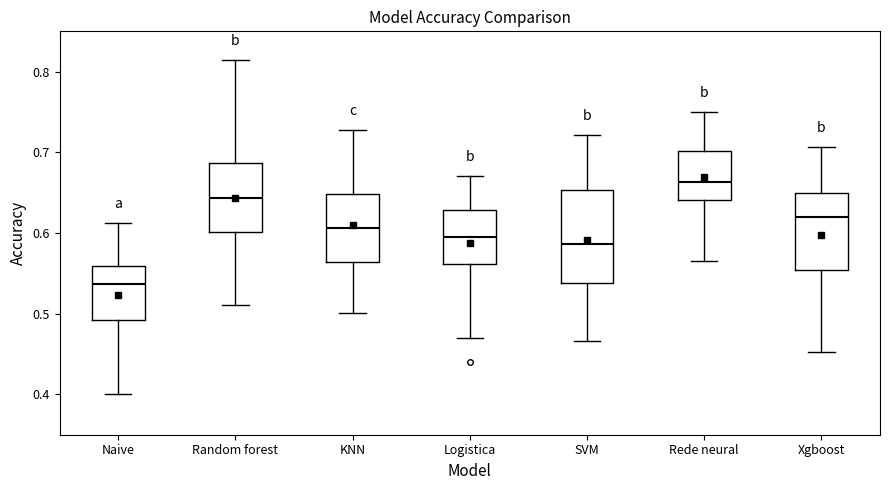

Reading left to right, read every box against the y-axis: the position of its median line, the range the box covers, and the ends of its whiskers. The values are not printed on the chart, so give them approximately, as read against the axis.

Naive: median 0.54, box 0.49 to 0.56, whiskers 0.40 to 0.61
Random forest: median 0.64, box 0.60 to 0.69, whiskers 0.51 to 0.81
KNN: median 0.61, box 0.56 to 0.65, whiskers 0.50 to 0.73
Logistica: median 0.60, box 0.56 to 0.63, whiskers 0.47 to 0.67
SVM: median 0.59, box 0.54 to 0.65, whiskers 0.47 to 0.72
Rede neural: median 0.66, box 0.64 to 0.70, whiskers 0.57 to 0.75
Xgboost: median 0.62, box 0.55 to 0.65, whiskers 0.45 to 0.71